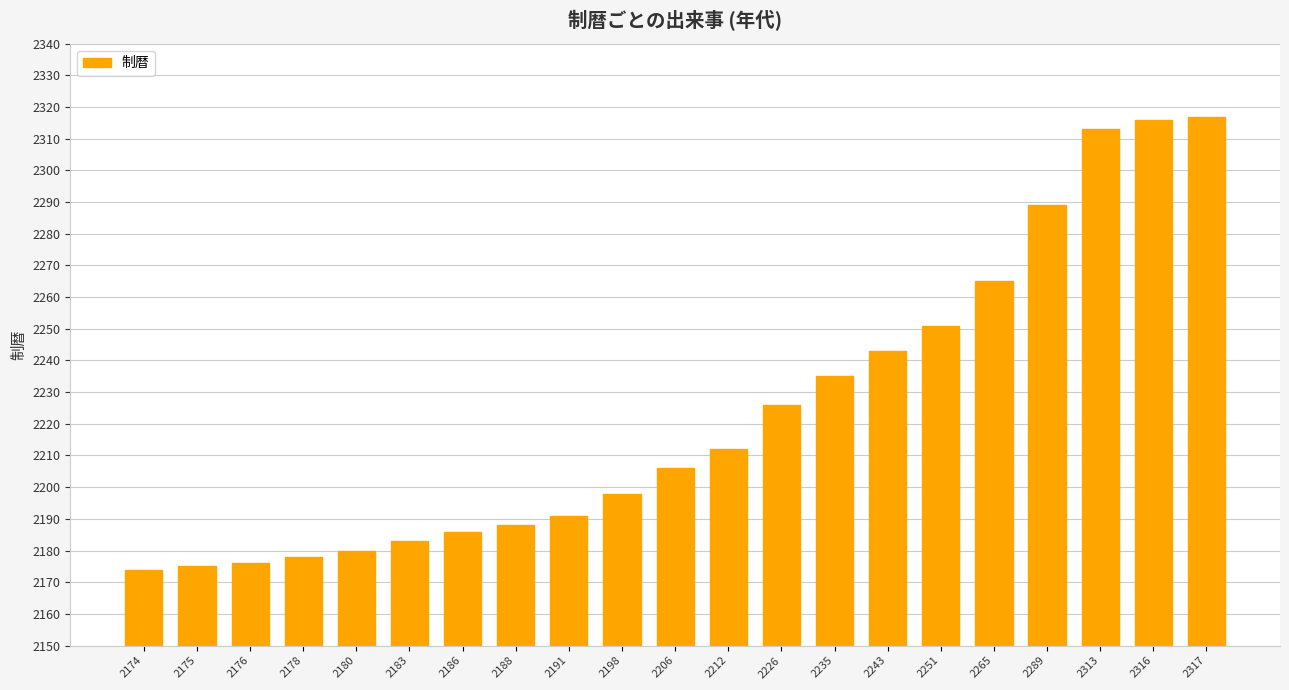

The value at 2198 is 3942. True or false?

False